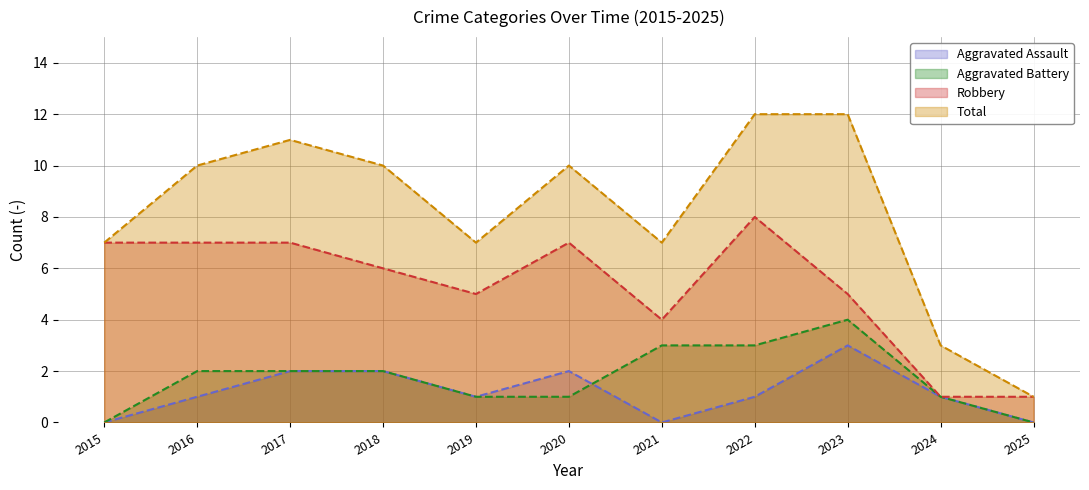

How many values in Aggravated Battery are above zero?

9